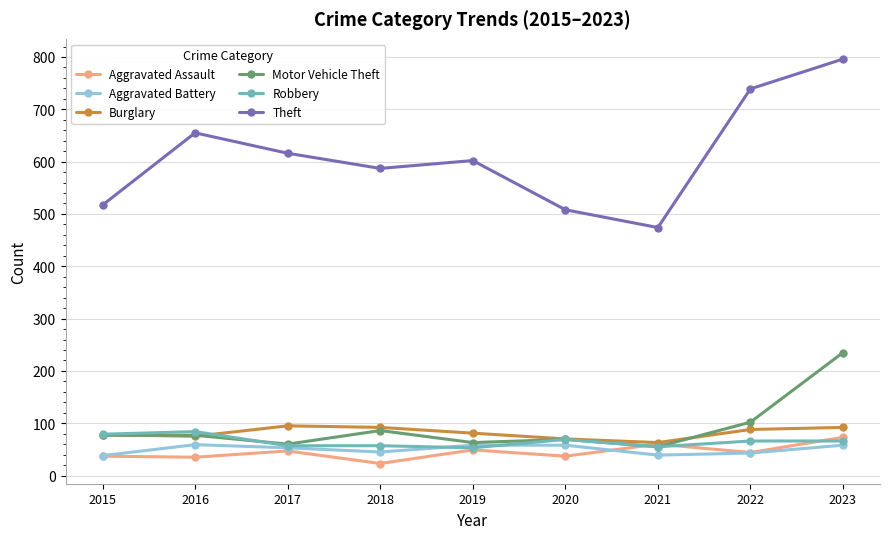

True or false: Robbery has more than 0 interior local peaks.

True